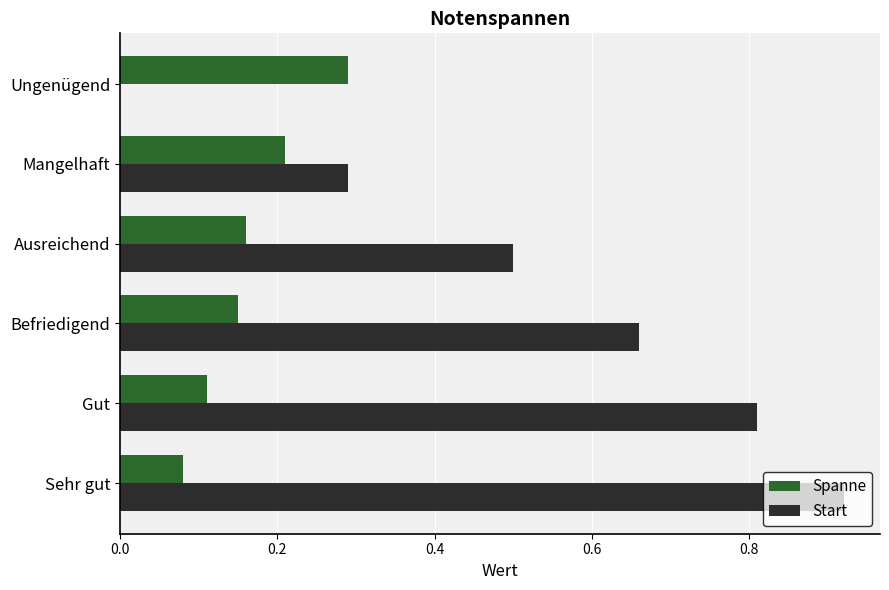

Which series has the largest total across all categories?

Start